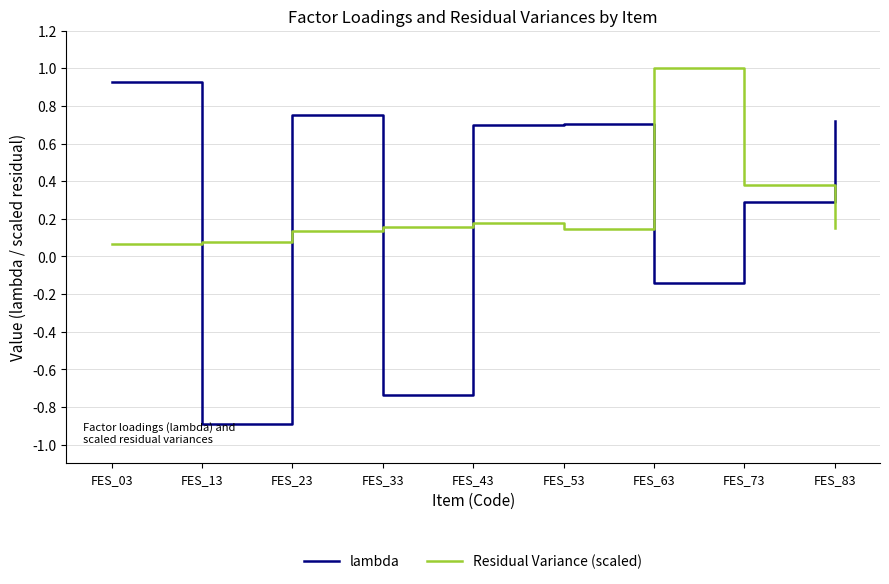

Is the value of lambda at FES_73 greater than the value of Residual Variance (scaled) at FES_63?

No